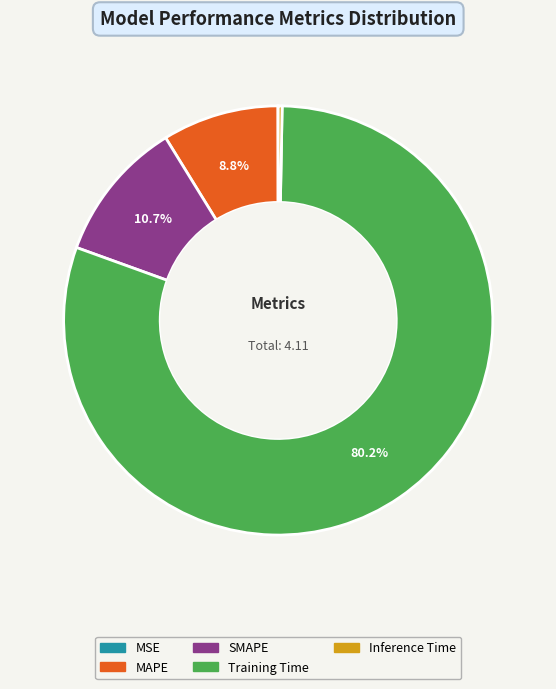

What is the largest slice in the pie chart?

Training Time